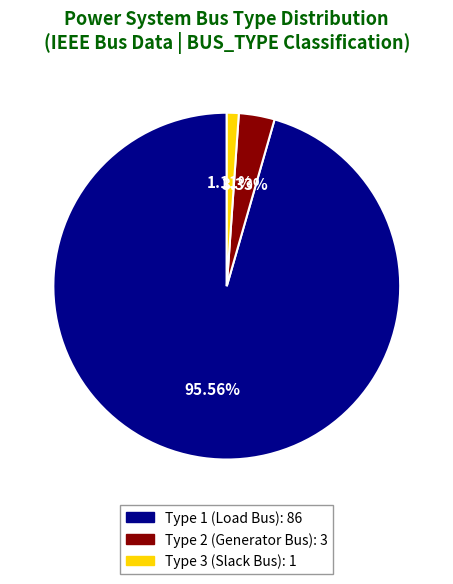

Is there any slice that represents more than half of the pie?

Yes